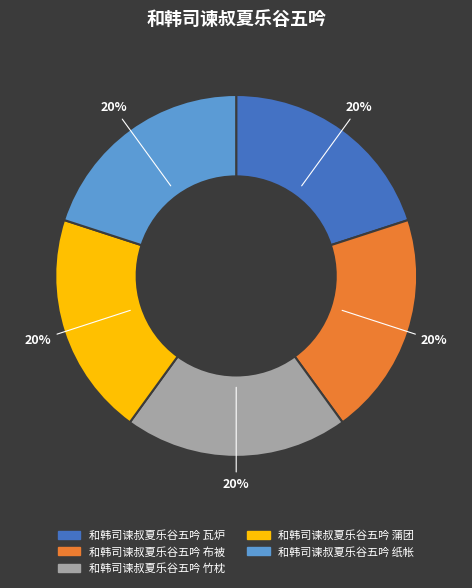

How many segments does this pie chart have?

5